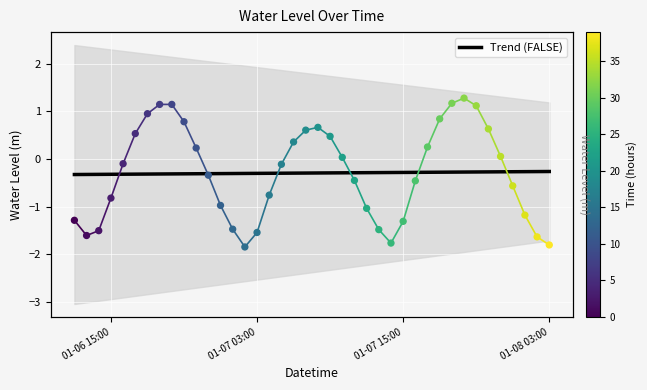

Which has a higher value, 2023-01-06 15:00 or 2023-01-07 17:00?

2023-01-07 17:00